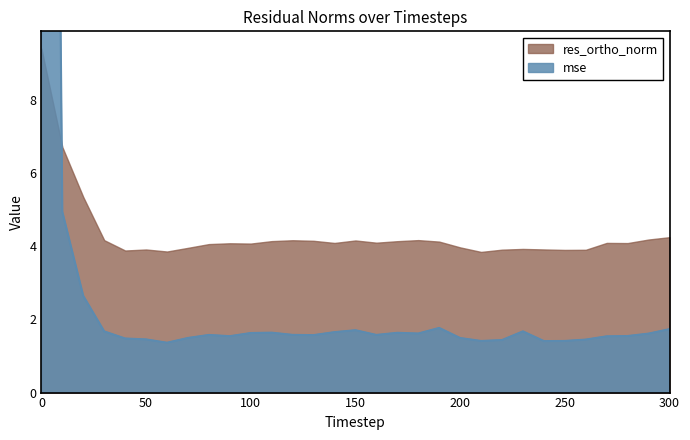

Where is the first local maximum for res_ortho_norm?

50